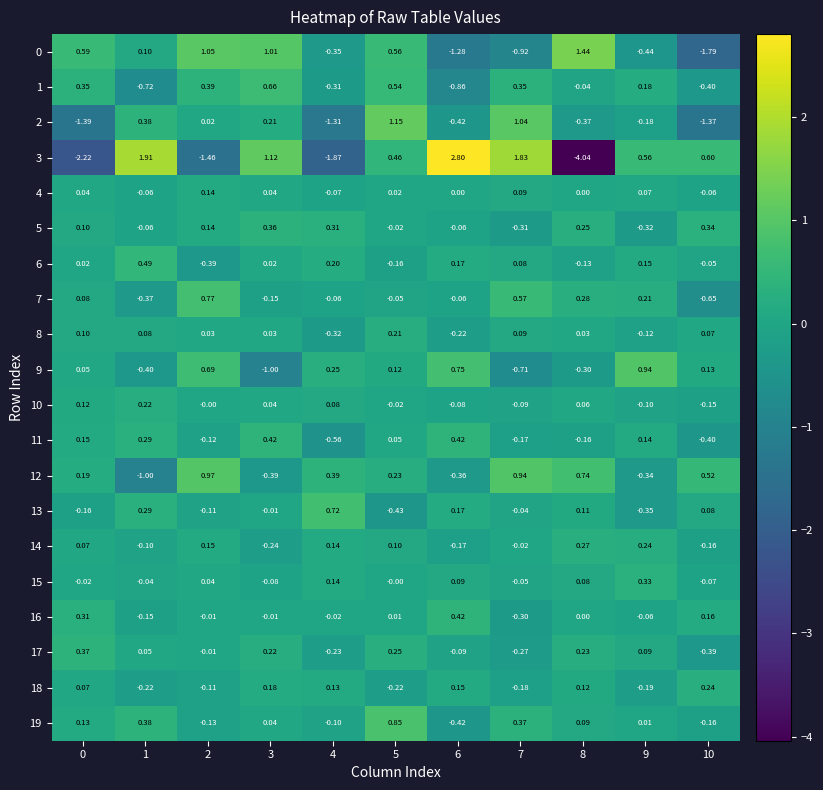

Is the value of 17 at 5 greater than the value of 6 at 6?

Yes